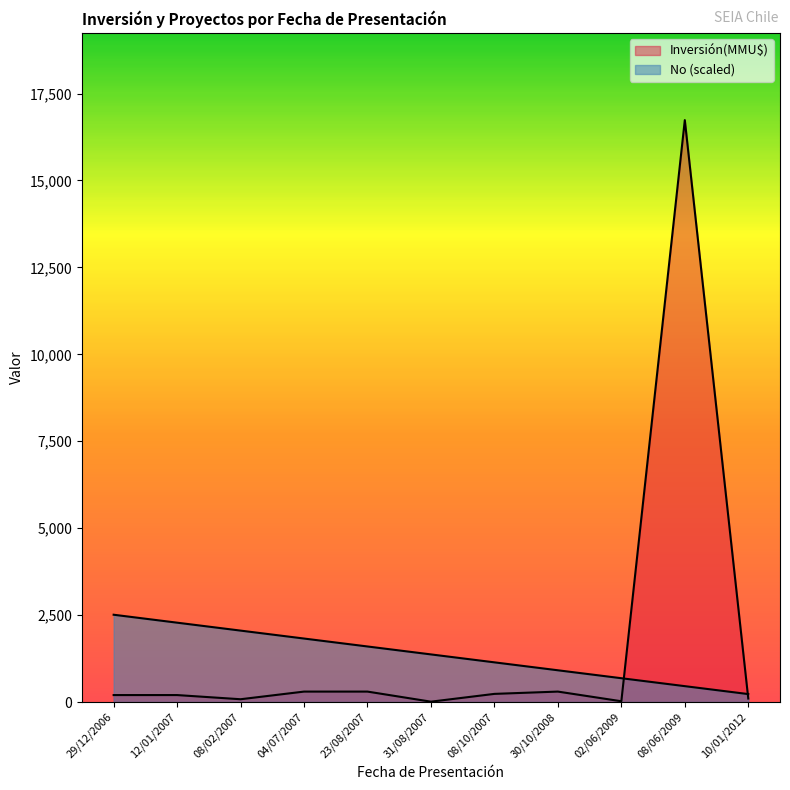

How many lines are shown in the chart?

2